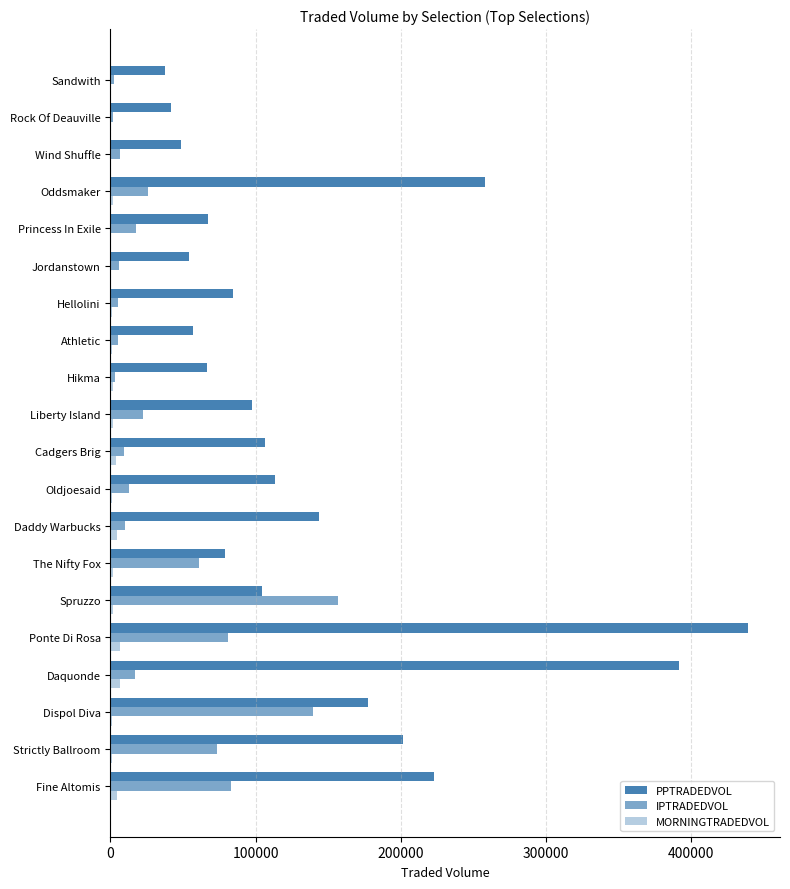

List the series in order of their peak value, lowest first.

MORNINGTRADEDVOL, IPTRADEDVOL, PPTRADEDVOL